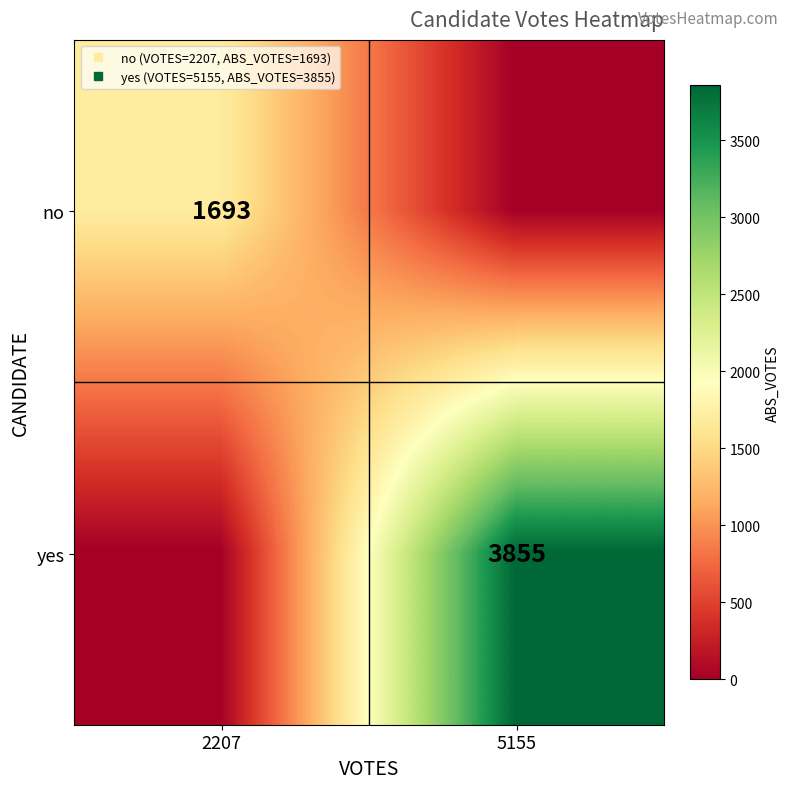

What is the difference between the yes values at 2207 and 5155?

3855